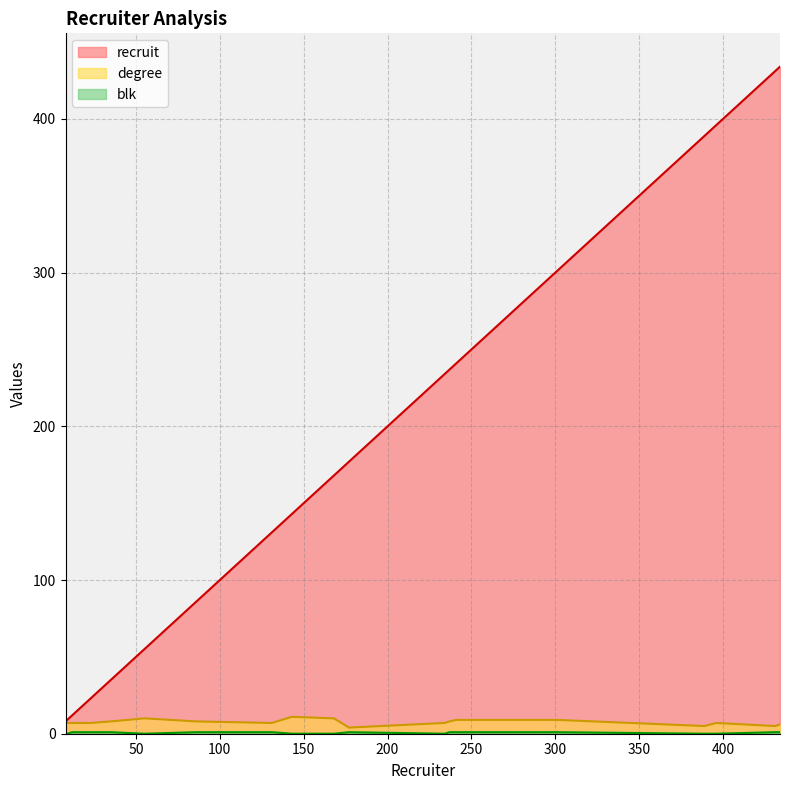

Between 23 and 389, which series saw the biggest shift?

recruit